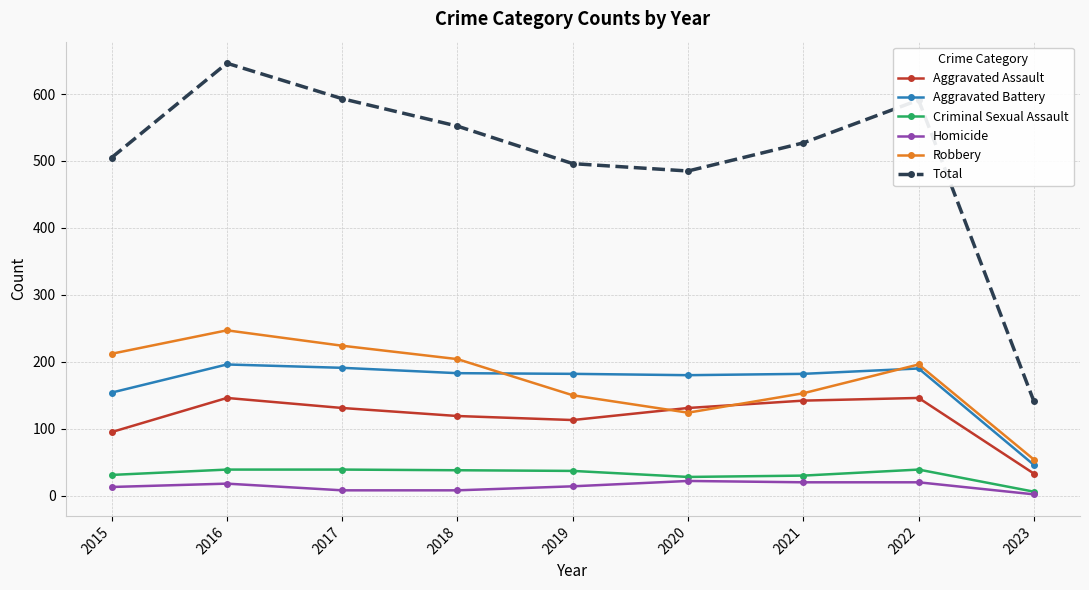

What is the value of the Aggravated Battery point at the 5th from the left?

182